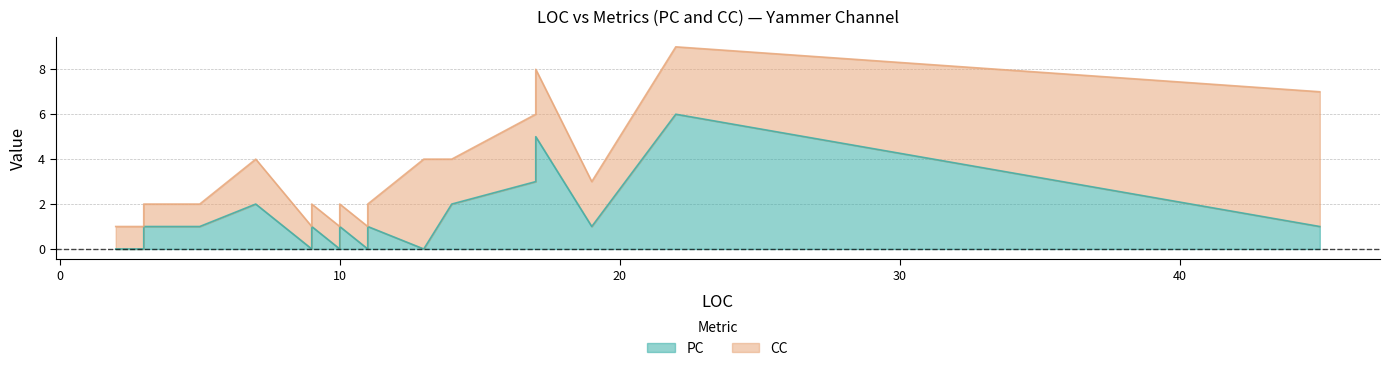

What is the difference between the maximum and minimum values?

6